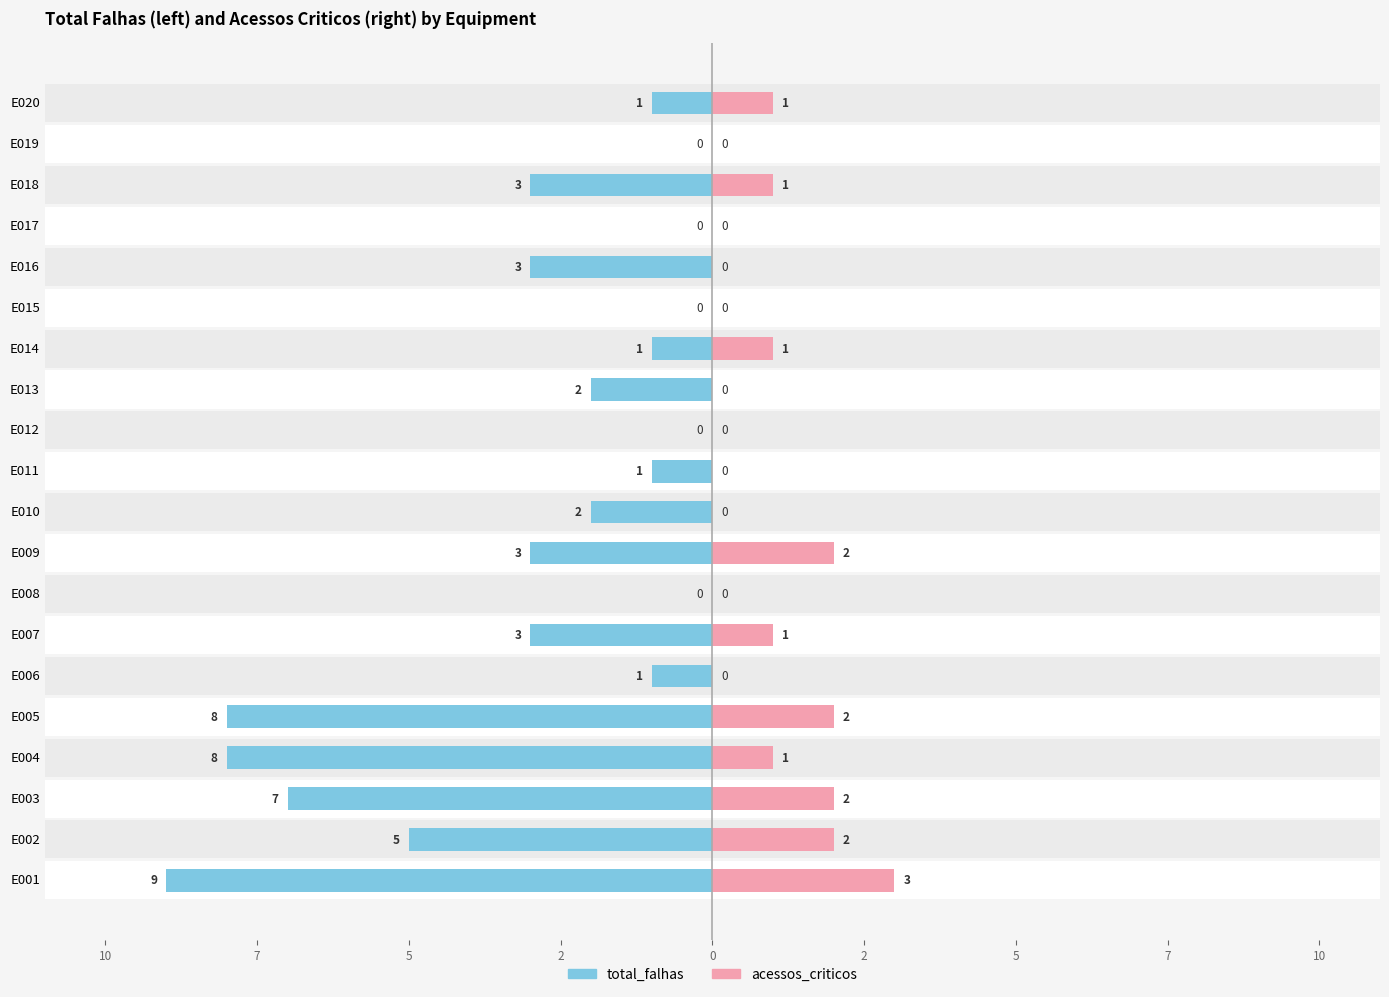

Which has a higher value, E014 or E011?

E014